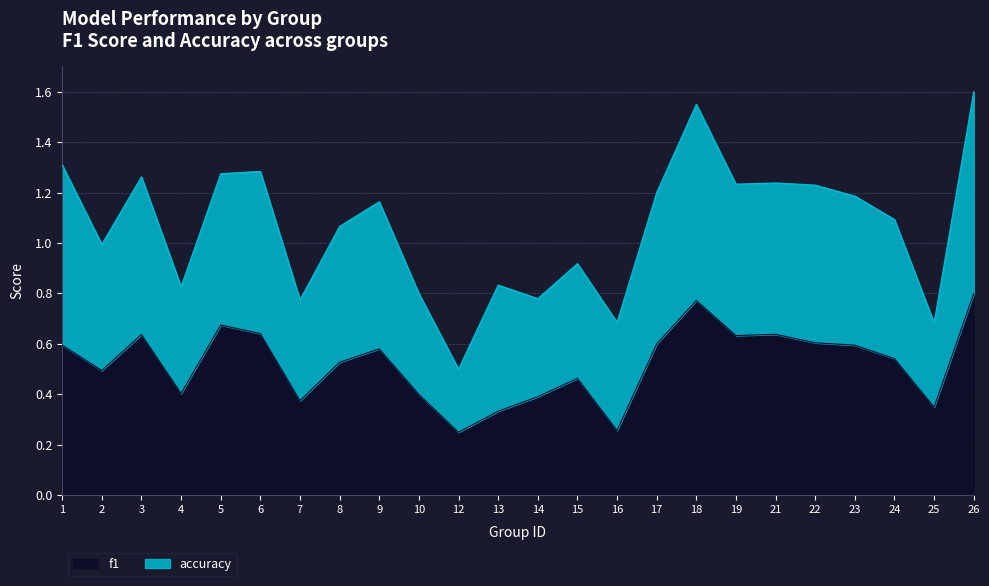

Which has a higher value, 14 or 26?

26